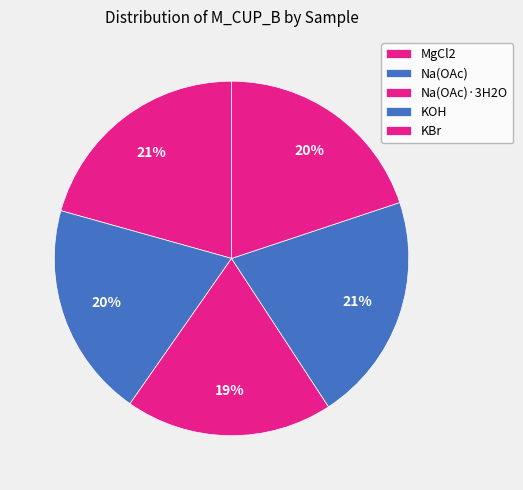

Between MgCl2 and Na(OAc), which is larger?

MgCl2